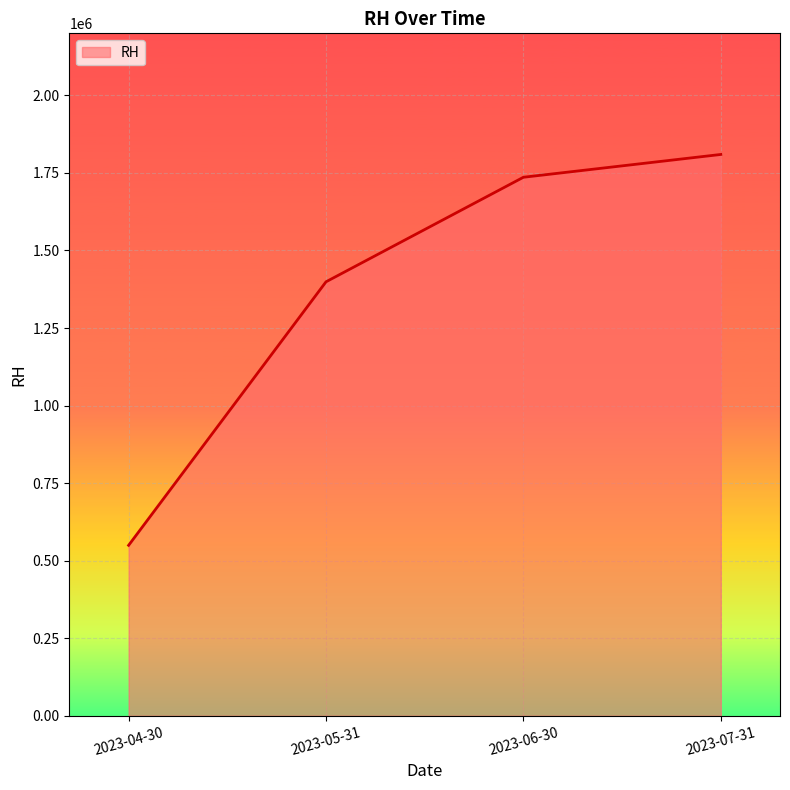

What is the sum of the values at 2023-05-31 and 2023-07-31?

3208500